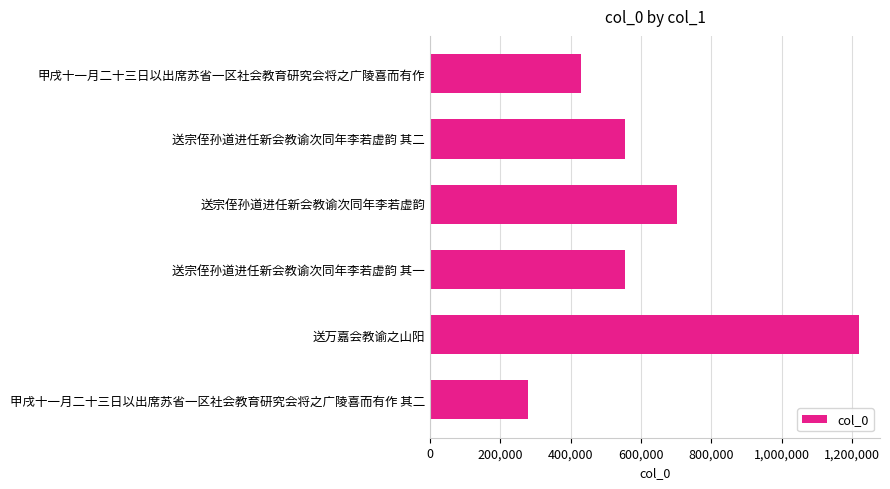

What is the label of the 5th bar from the top?

送万嘉会教谕之山阳